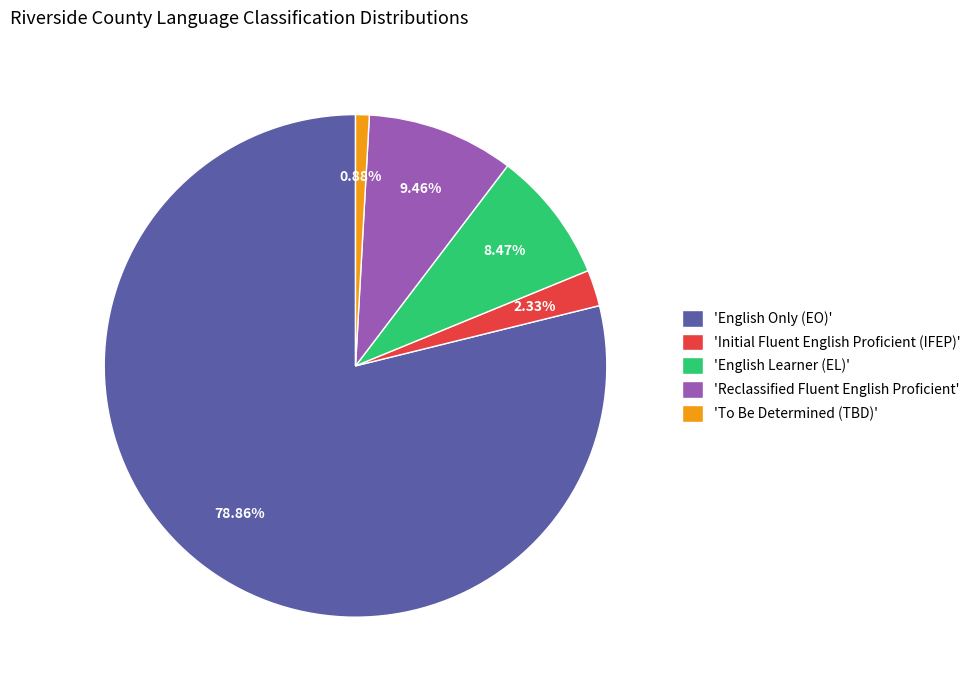

How many segments does this pie chart have?

5